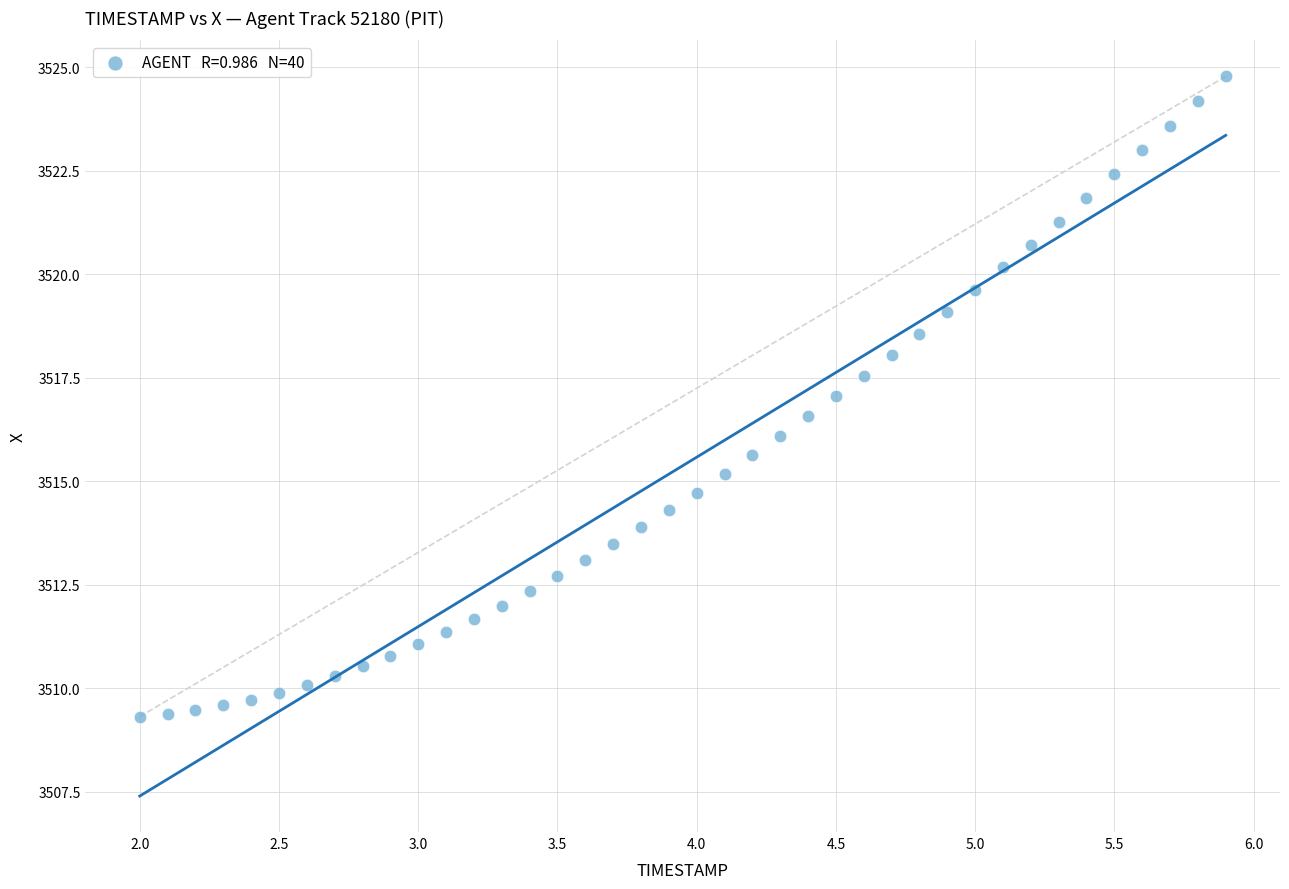

What is the range of X values (max minus min)?

3.9